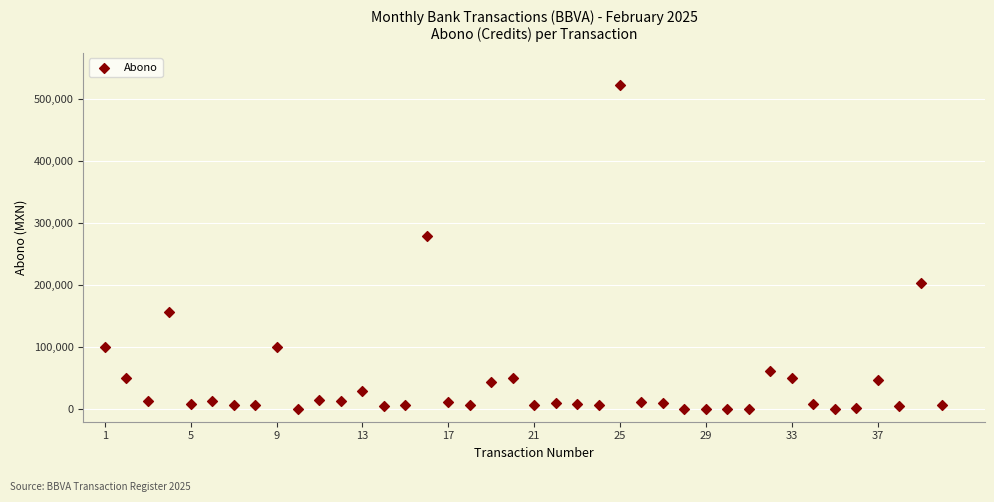

What Y value in the scatter plot is closest to 261094?

279000.0